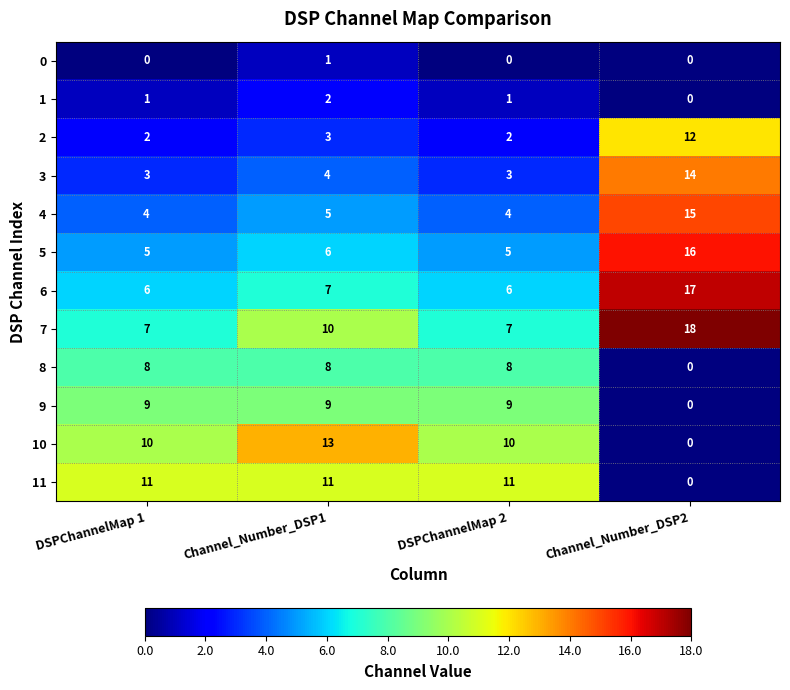

What is the difference between the highest and lowest values at Channel_Number_DSP2?

18